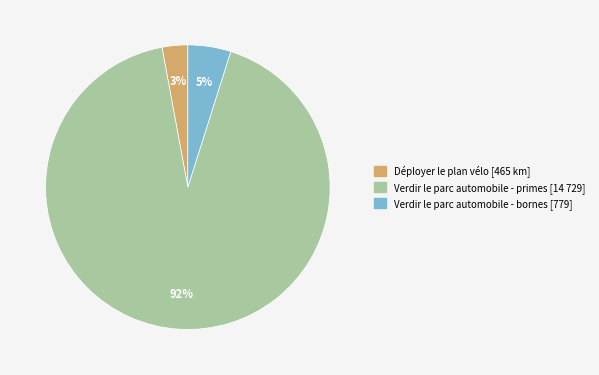

To the nearest percent, what is the average slice percentage?

33%